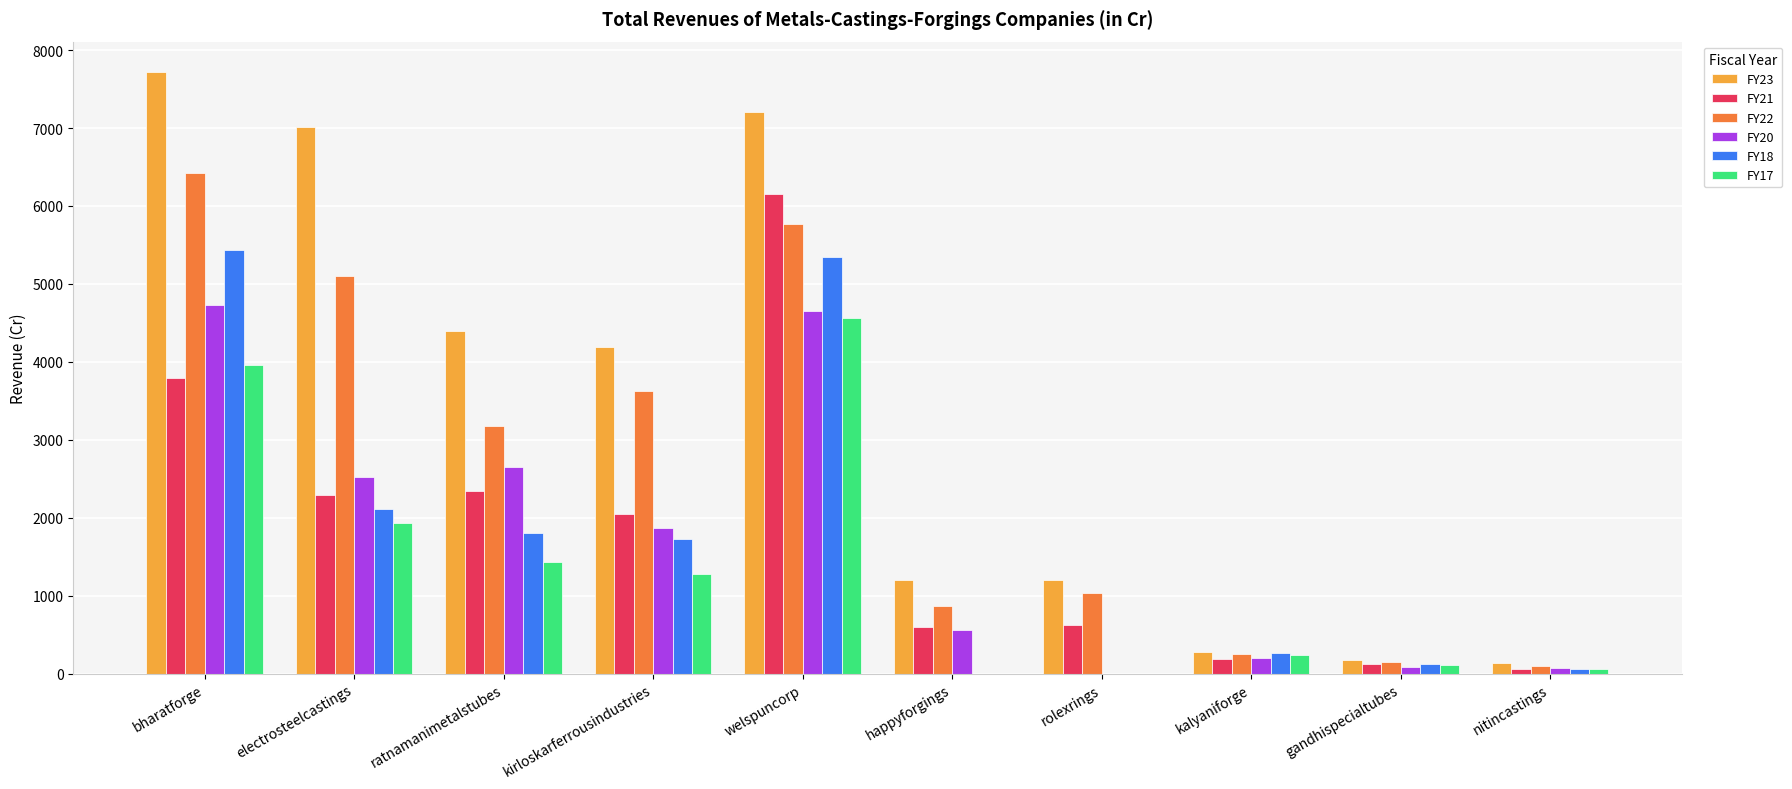

How many distinct data groups are displayed?

6